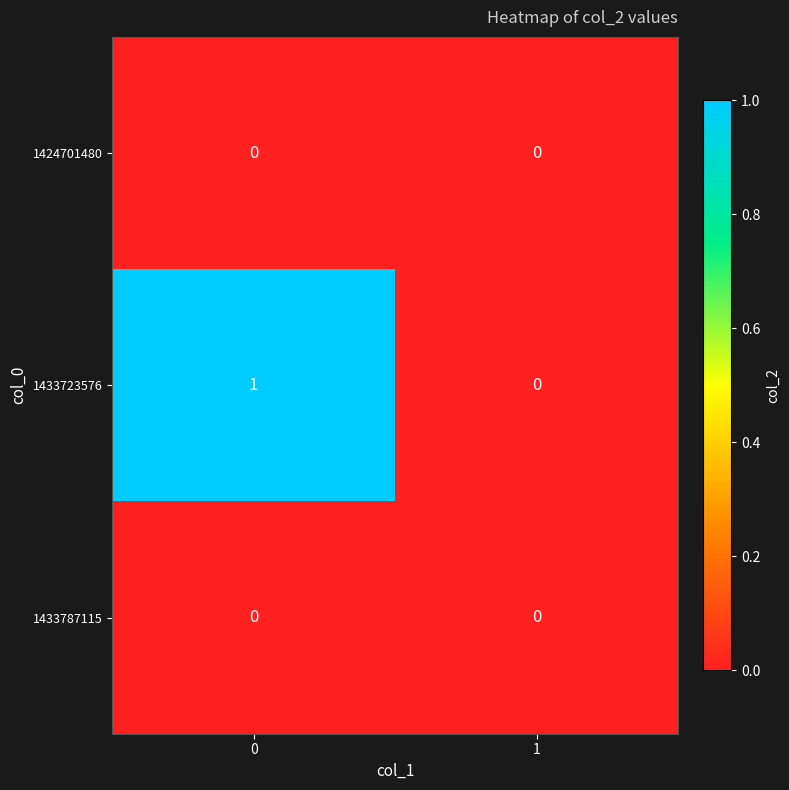

Between 0 and 1, which series saw the biggest shift?

1433723576